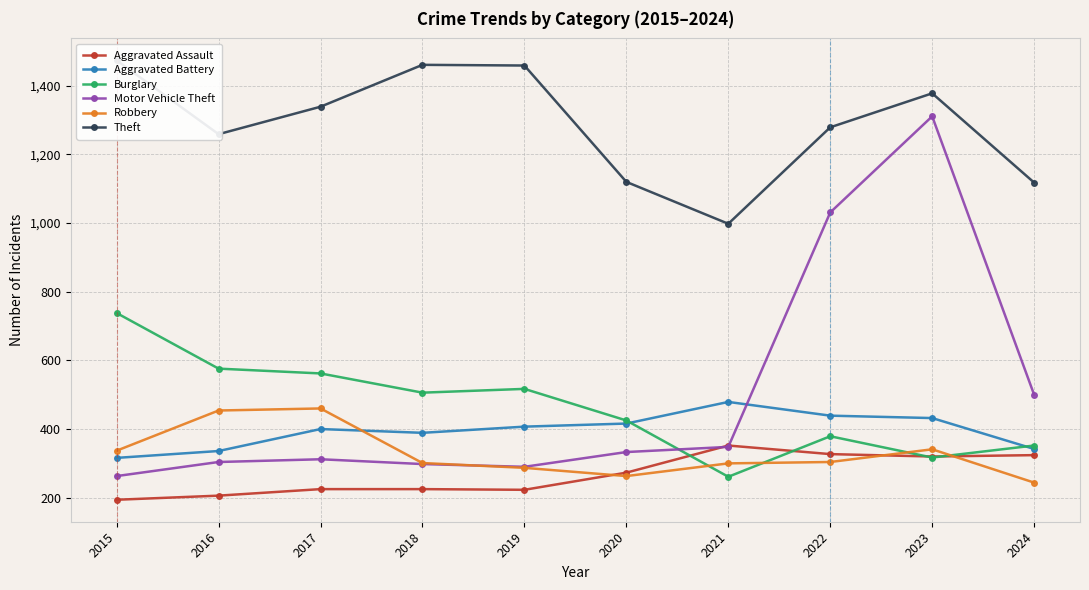

How many interior local peaks does the Aggravated Battery series have?

2